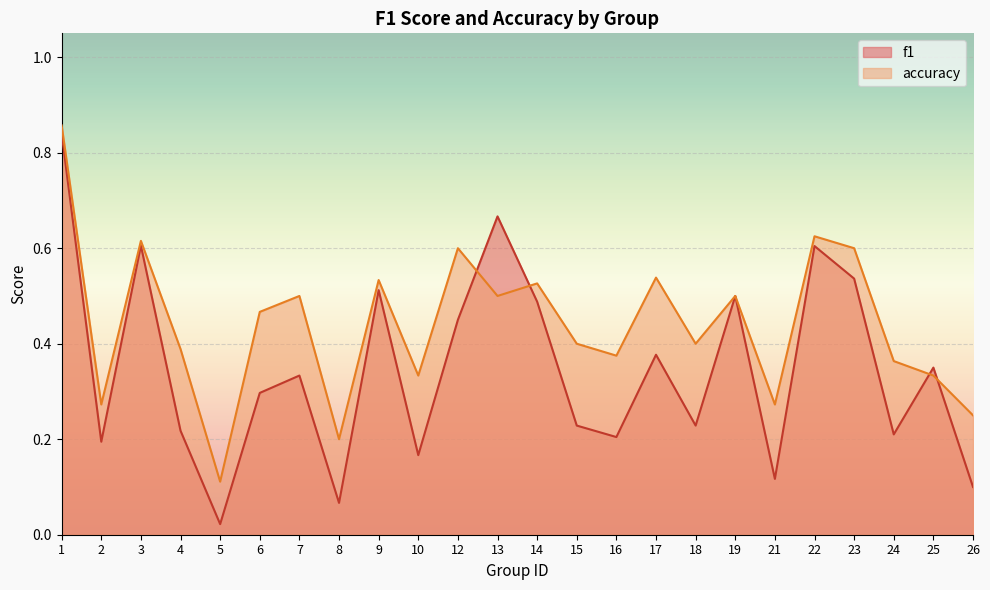

At which label does accuracy reach its minimum?

5